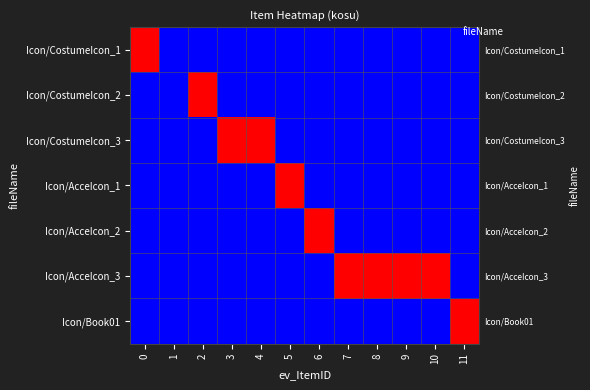

Is it true that Icon/CostumeIcon_2 equals 0 at 4?

False